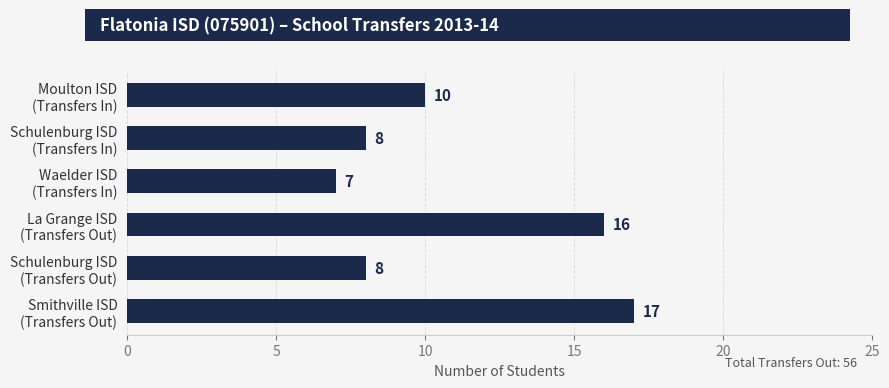

What is the value of the 4th bar from the top?

16